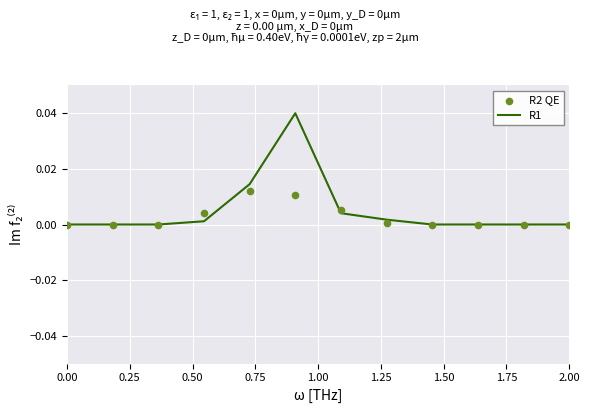

Which series reaches the maximum Y coordinate?

R1